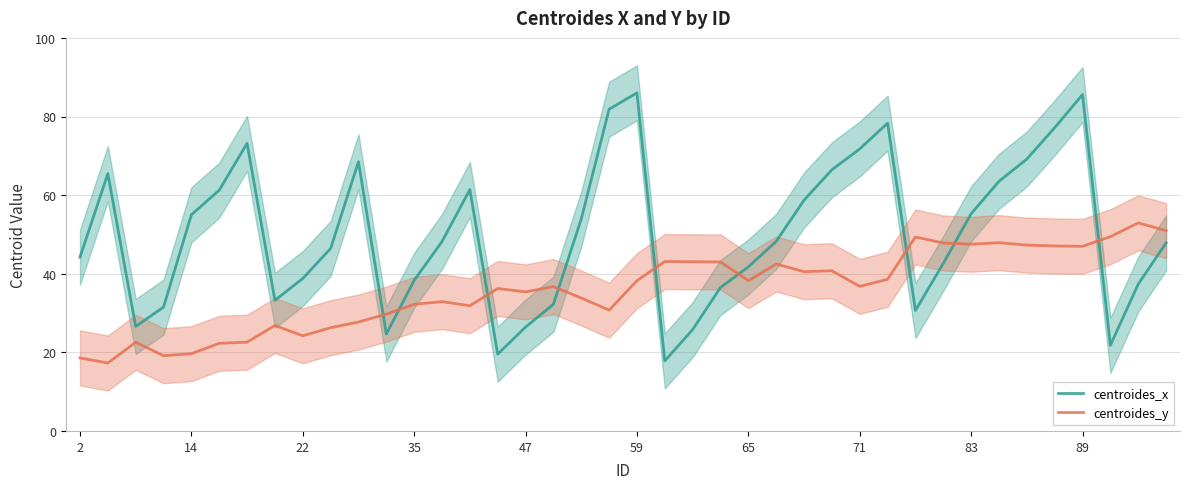

Reading right to left, extract all data points from this chart.

centroides_x: 47.8	37.3	21.8	85.6	77.2	69.2	63.5	55.3	42.6	30.6	78.3	71.8	66.4	58.7	48.2	41.7	36.5	25.8	17.8	86.0	81.8	53.9	32.2	26.4	19.6	61.4	48.2	38.3	24.6	68.5	46.4	38.8	33.2	73.2	61.2	55.0	31.5	26.6	65.5	44.2
centroides_y: 51.0	52.9	49.4	47.0	47.1	47.3	47.9	47.5	47.8	49.4	38.6	36.8	40.7	40.5	42.5	38.2	43.0	43.0	43.1	38.2	30.7	33.8	36.7	35.4	36.2	31.9	32.9	32.2	29.7	27.7	26.3	24.2	26.8	22.6	22.3	19.7	19.1	22.6	17.3	18.6